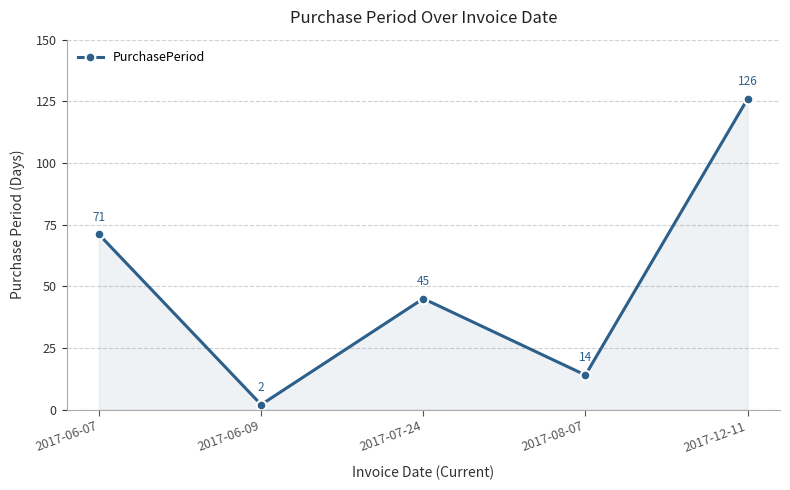

How many series are shown in this chart?

1